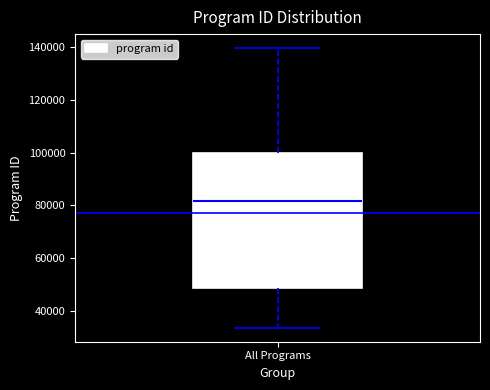

Read this box plot against the y-axis: the position of the median line, the range covered by the box, and the ends of both whiskers. The values are not printed on the chart, so give them approximately, as read against the axis.

median 82000, box 48000 to 100000, whiskers 34000 to 140000